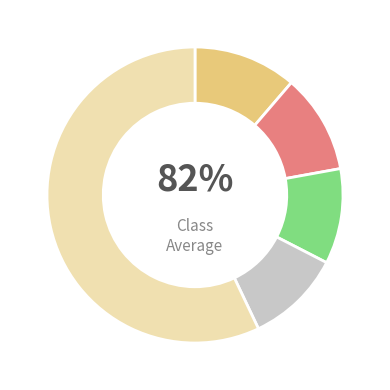

The lumardy slice represents 3% of the pie. True or false?

False